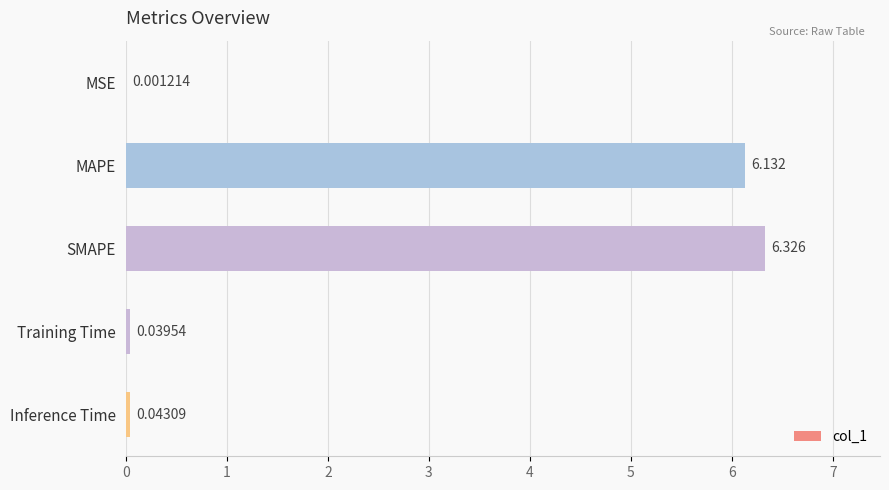

At which label is the value closest to 3?

Inference Time